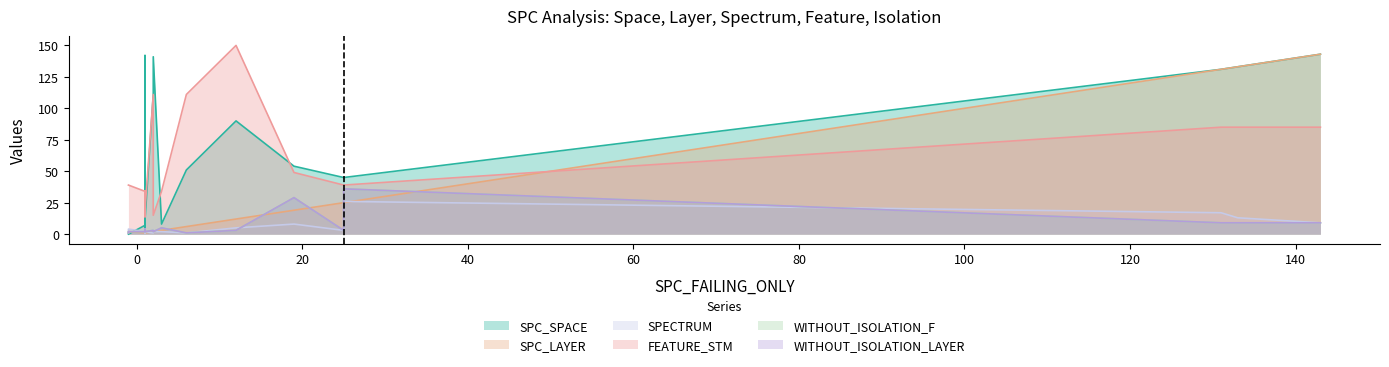

What is the maximum value for SPC_LAYER?

143